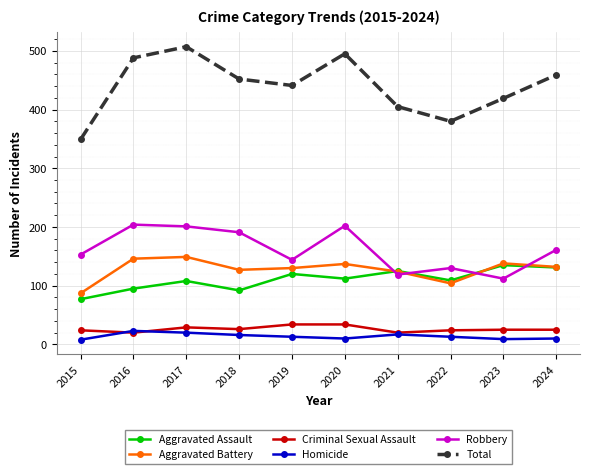

True or false: Criminal Sexual Assault and Aggravated Battery intersect in this chart.

False